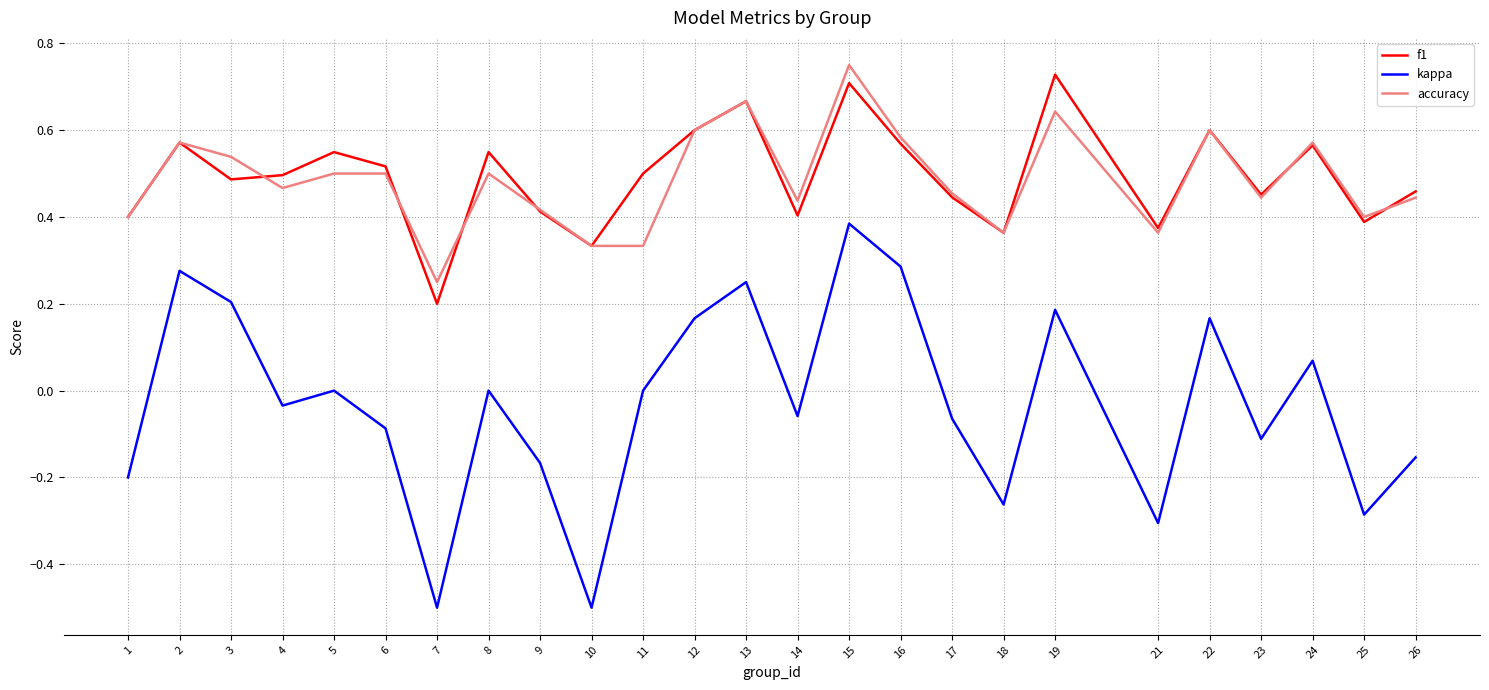

Which series has the largest range (max minus min)?

kappa